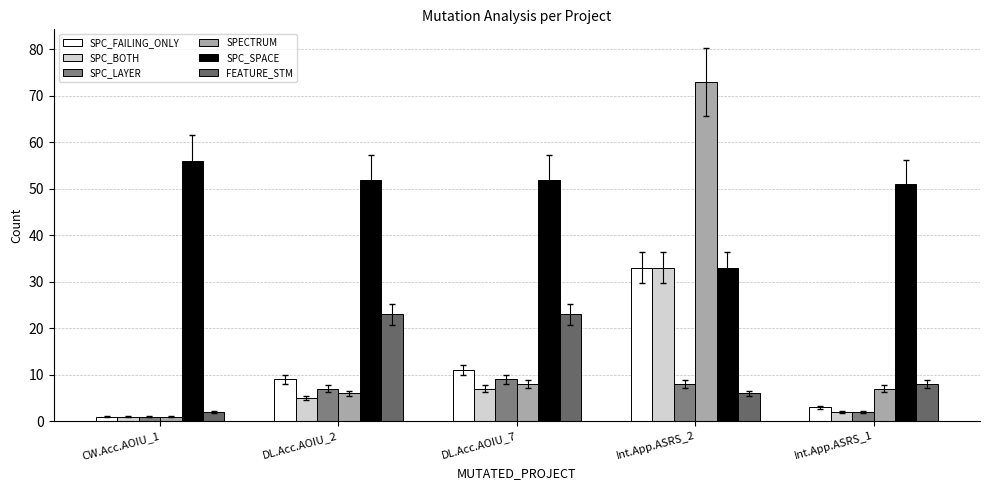

What is the label of the 2nd bar from the right?

Int.App.ASRS_2